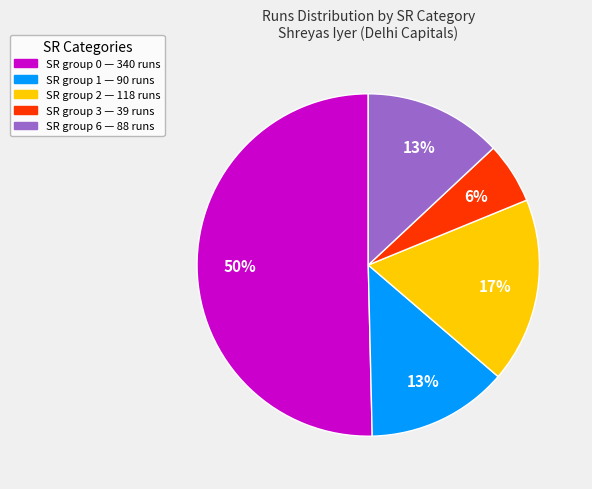

To the nearest percent, what is the average slice percentage?

20%